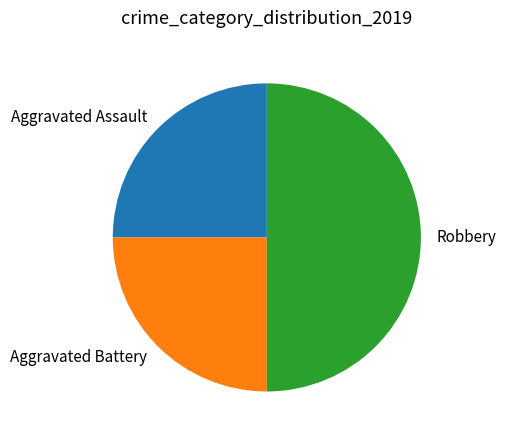

Between Aggravated Assault and Robbery, which is larger?

Robbery